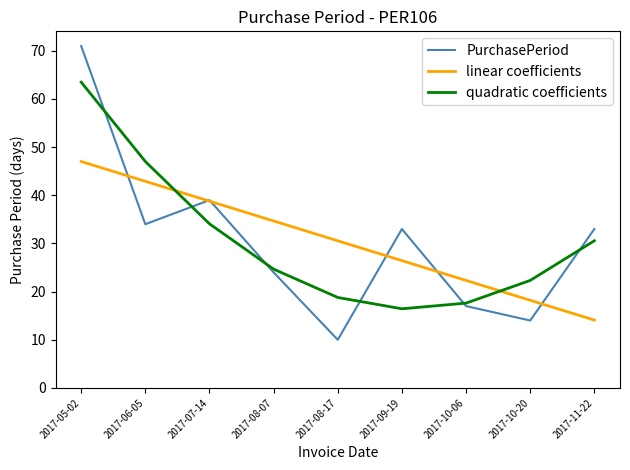

True or false: linear coefficients and PurchasePeriod intersect in this chart.

True